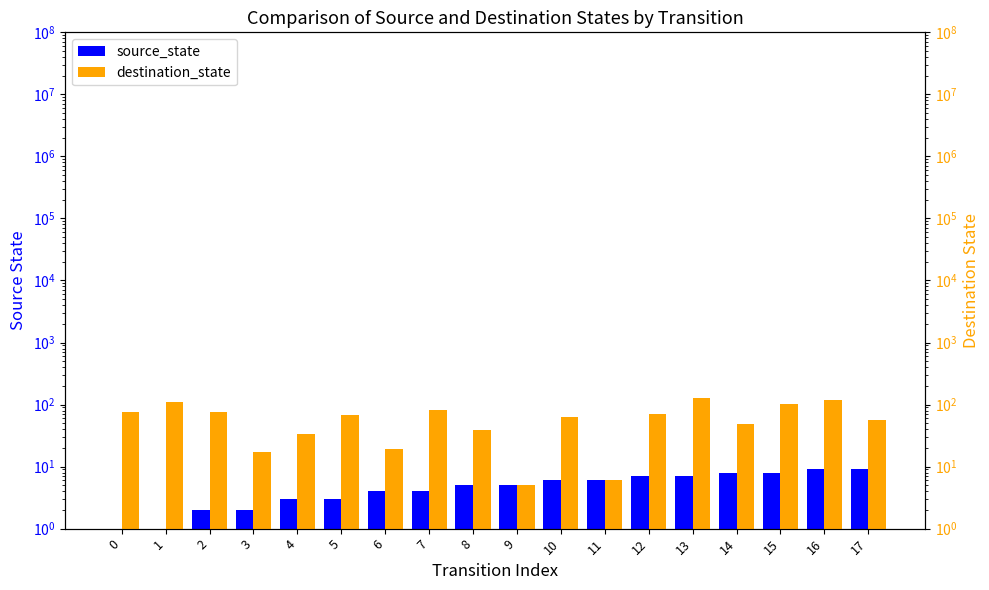

Is it true that source_state equals 6 at 10?

True